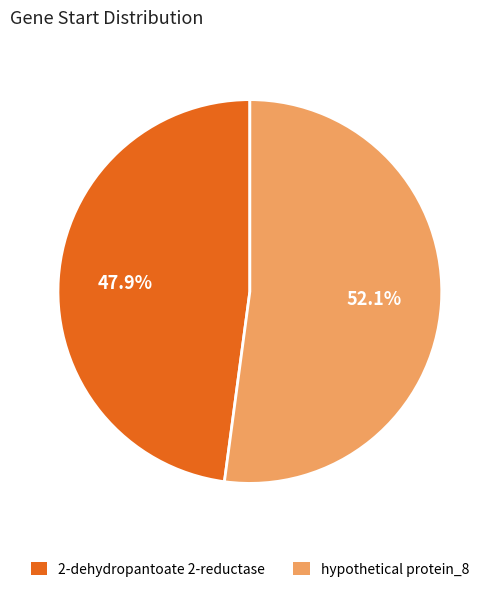

Which category has the biggest portion of the pie?

hypothetical protein_8